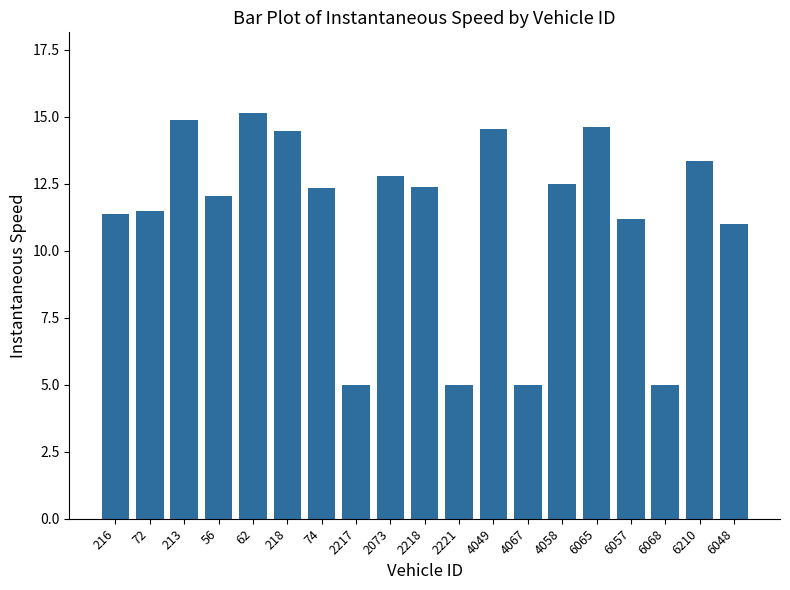

Where does the data first go above 12?

213